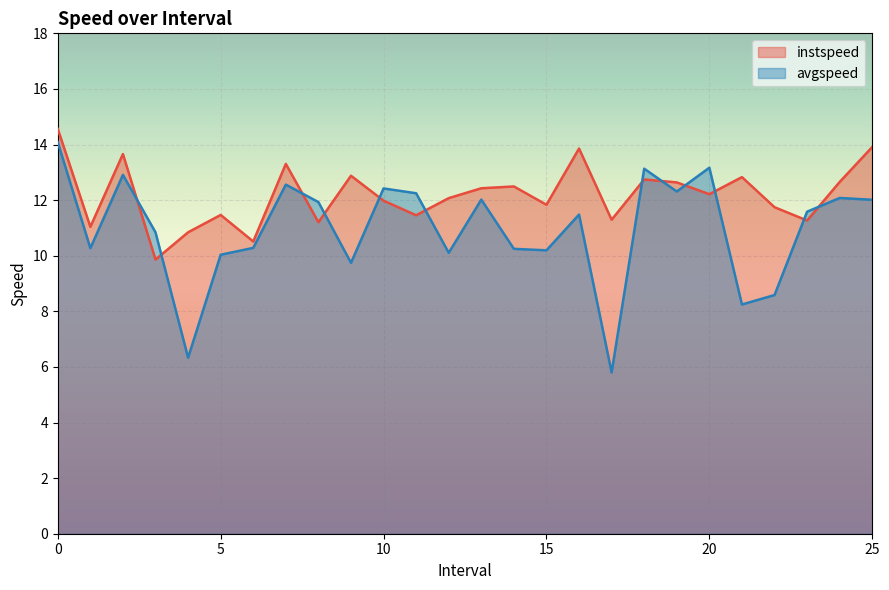

What is the sum of the avgspeed values at 20.0 and 1.0?

23.4